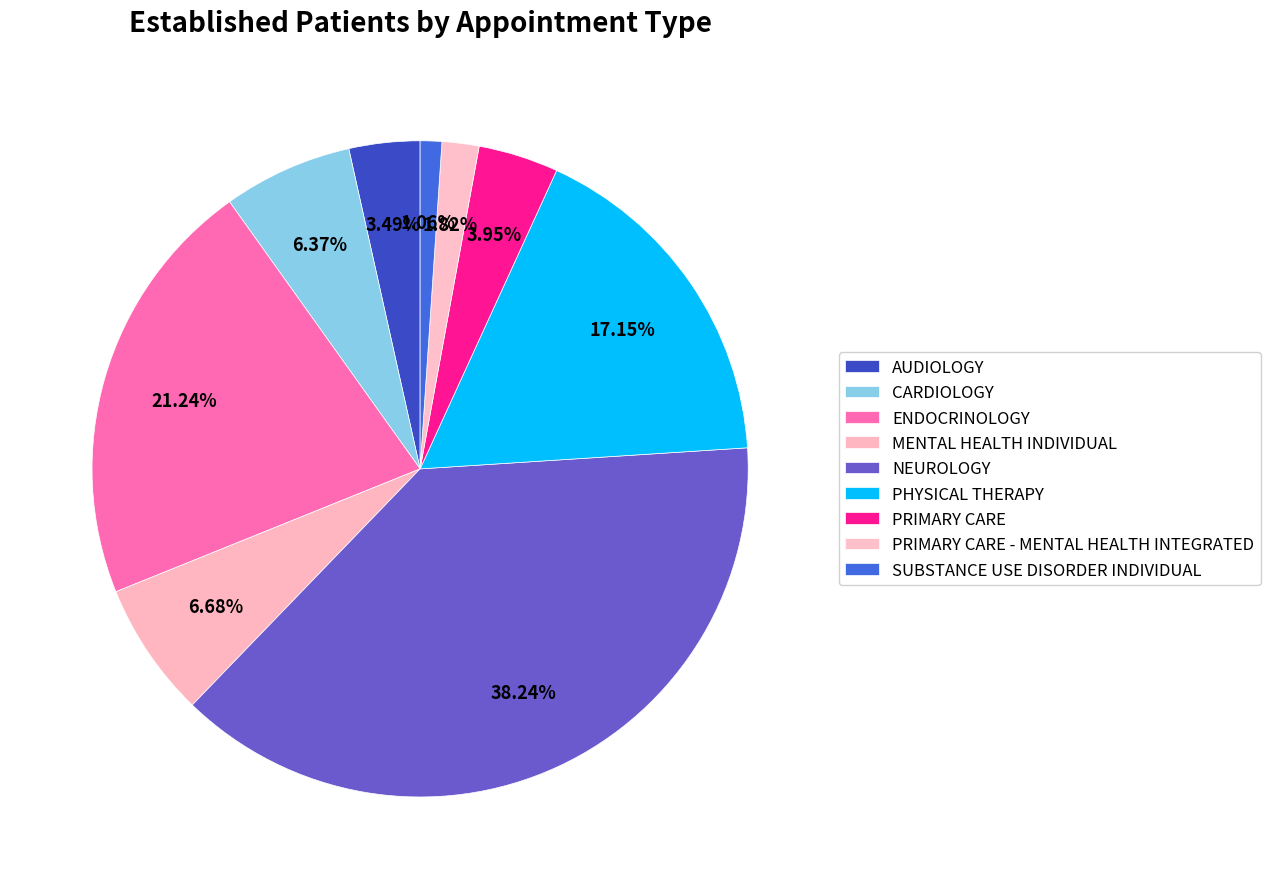

To the nearest percent, what percentage of the pie is PRIMARY CARE - MENTAL HEALTH INTEGRATED?

2%